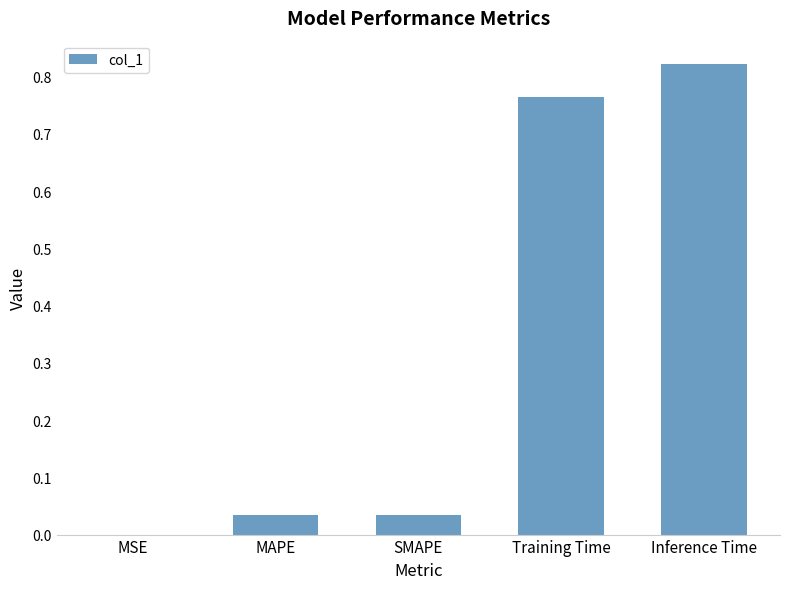

How many series are shown in this chart?

1